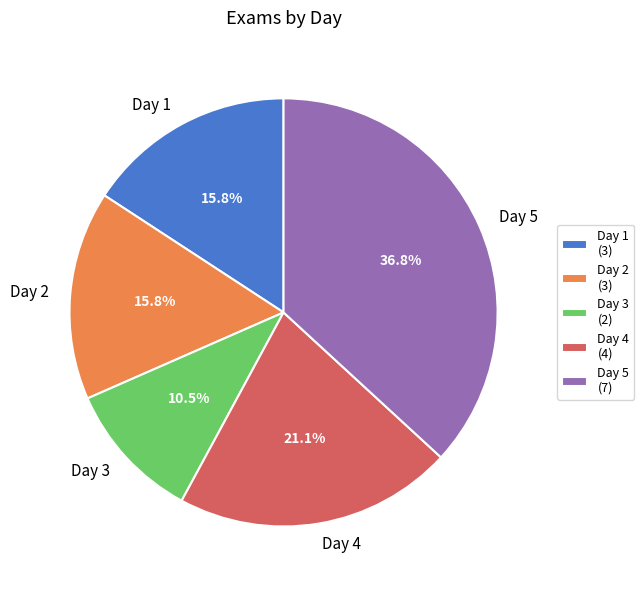

What percentage is the Day 4 slice, to the nearest percent?

21%